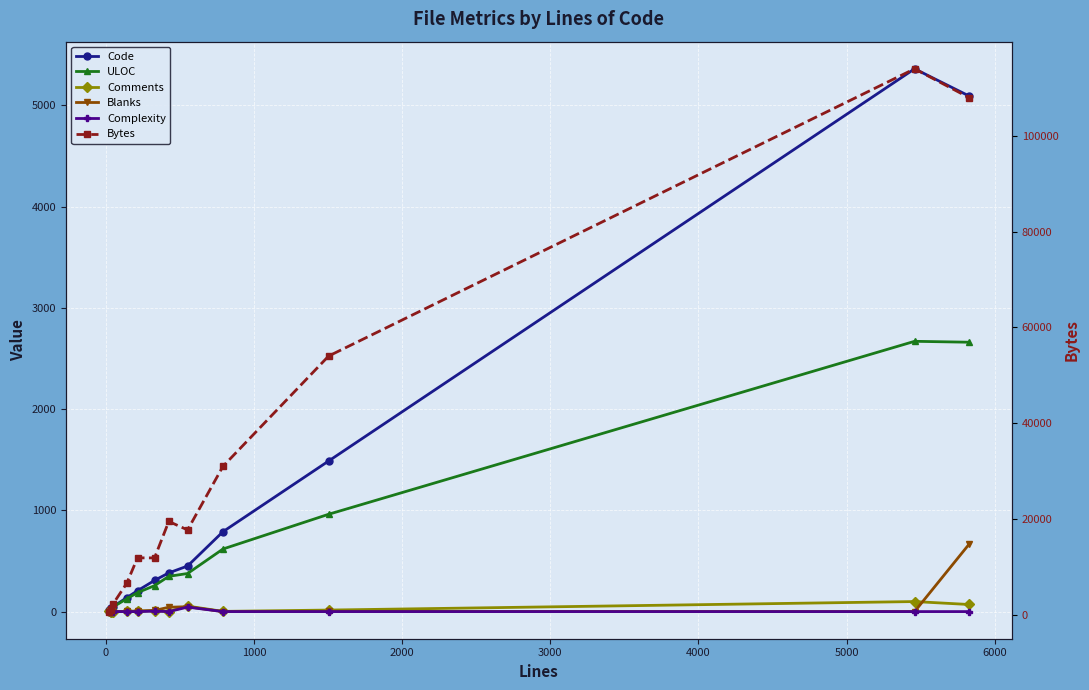

Which series has the largest total across all categories?

Bytes